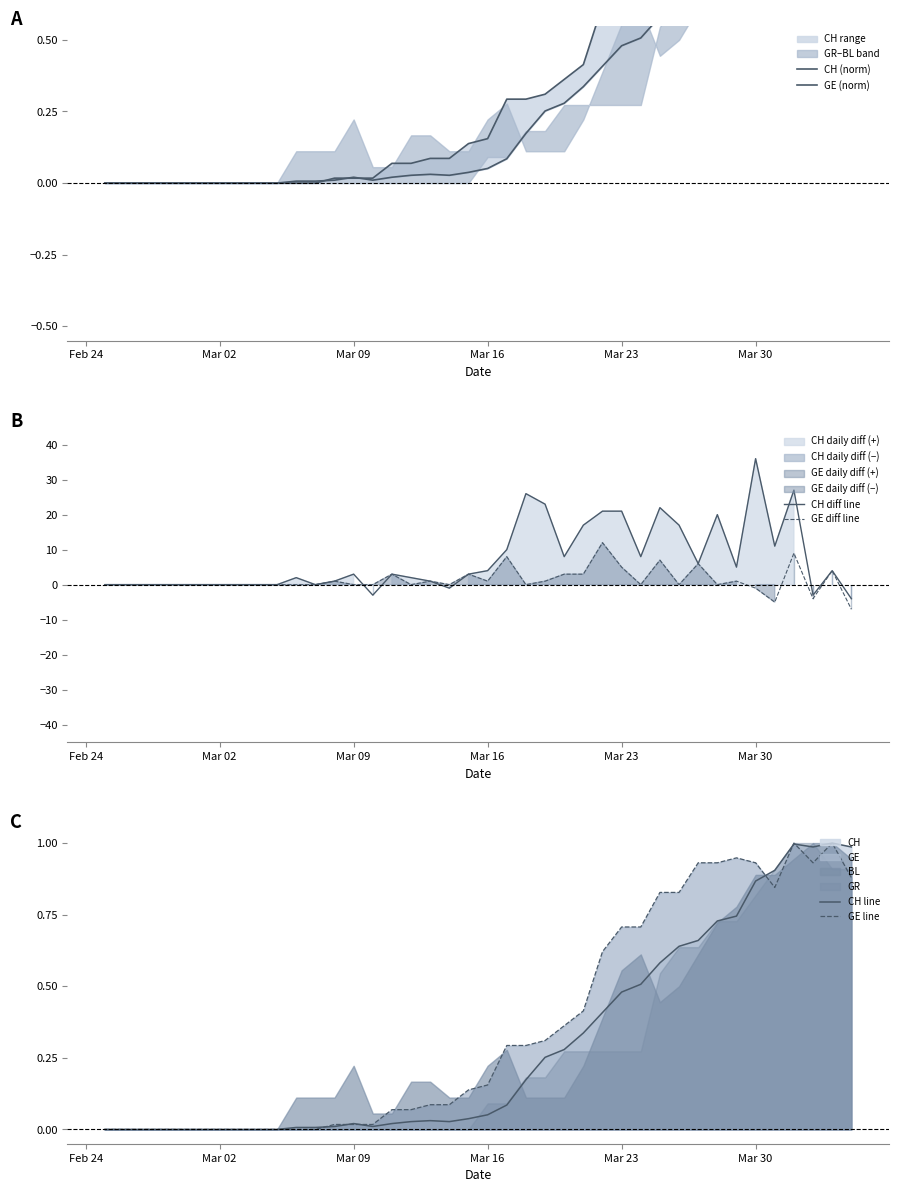

What is the maximum value for CH diff line?

36